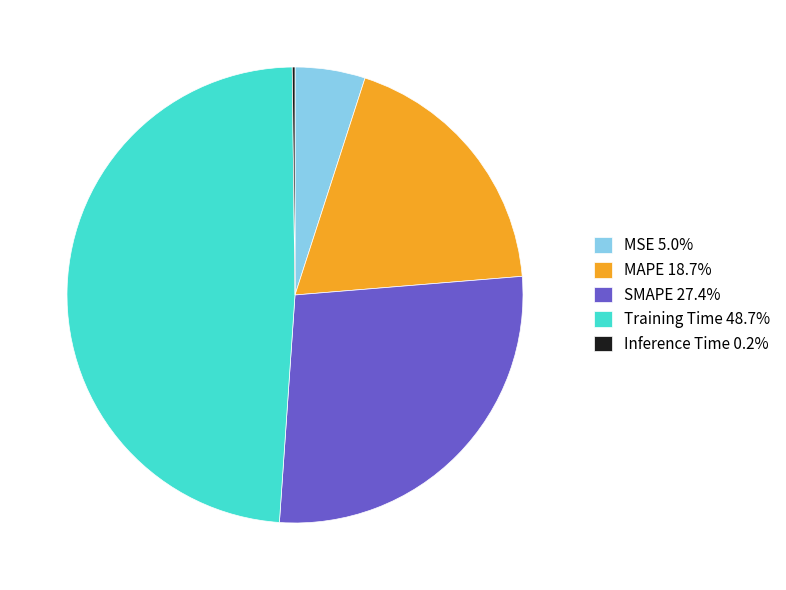

Combined, do SMAPE 27.4% and Training Time 48.7% account for over 50%?

Yes